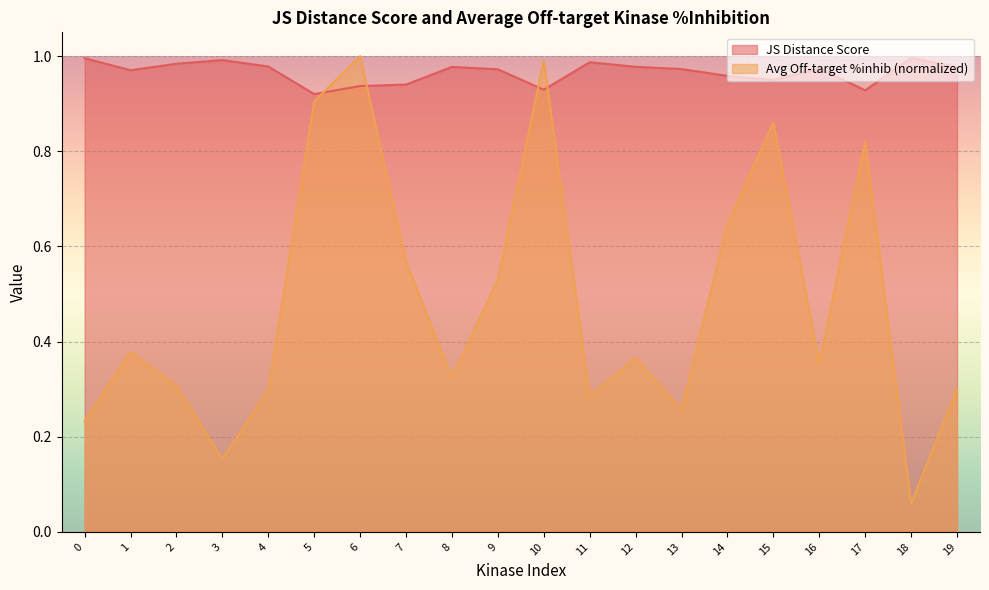

What are all the series names shown in the legend?

JS Distance Score, Avg Off-target %inhib (normalized)